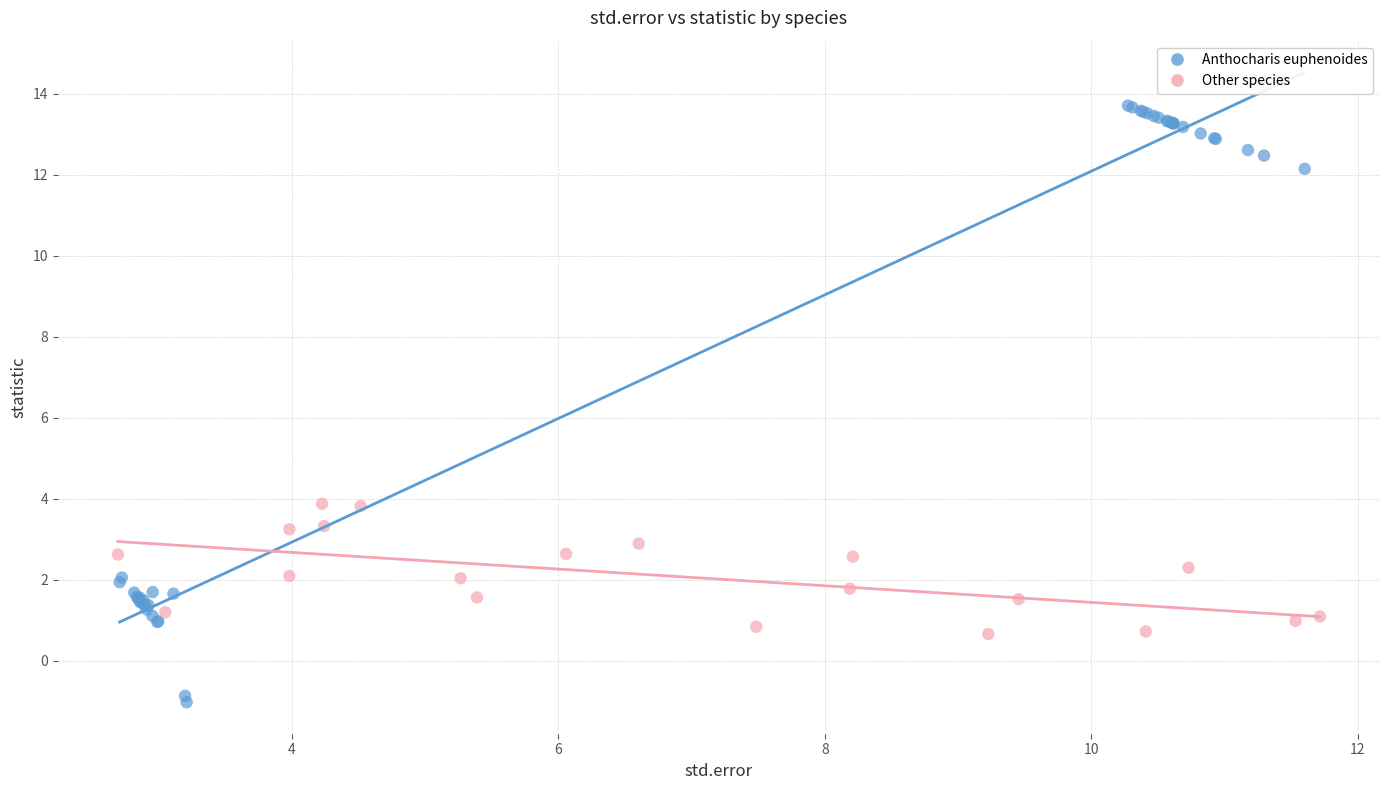

Which series has the largest Y range (max minus min)?

Anthocharis euphenoides